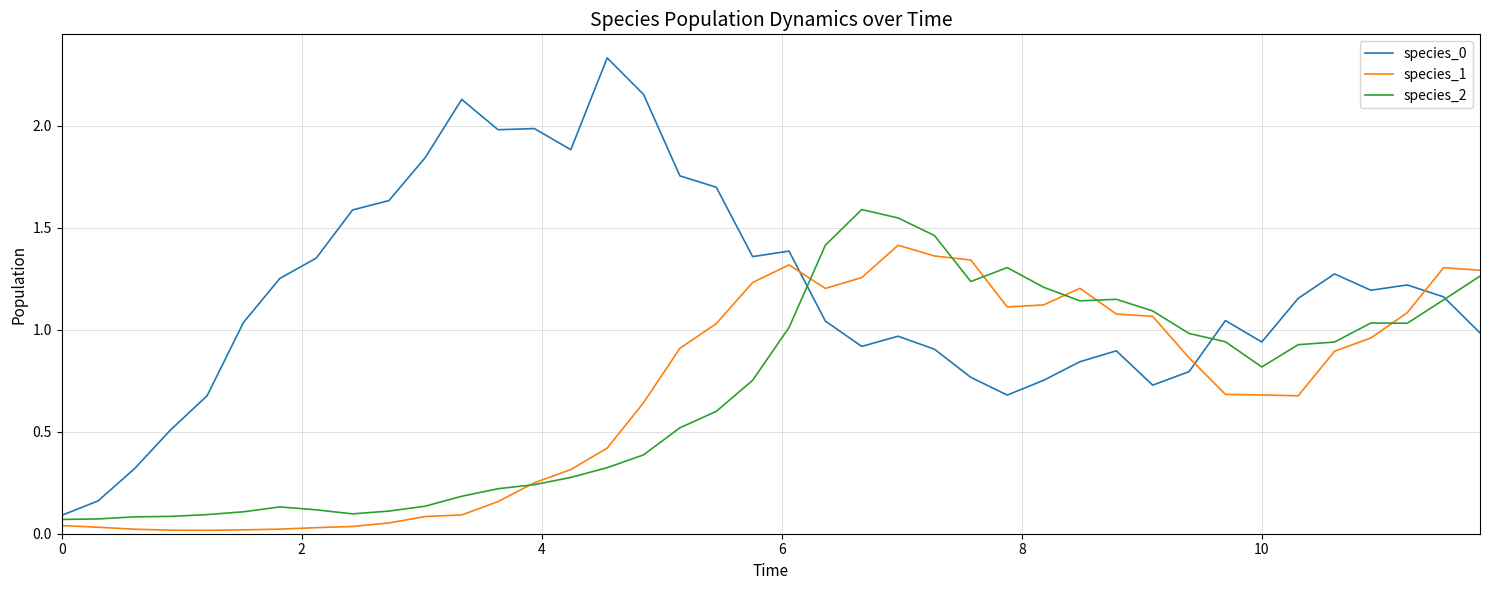

How many values in the species_0 series exceed 1?

23